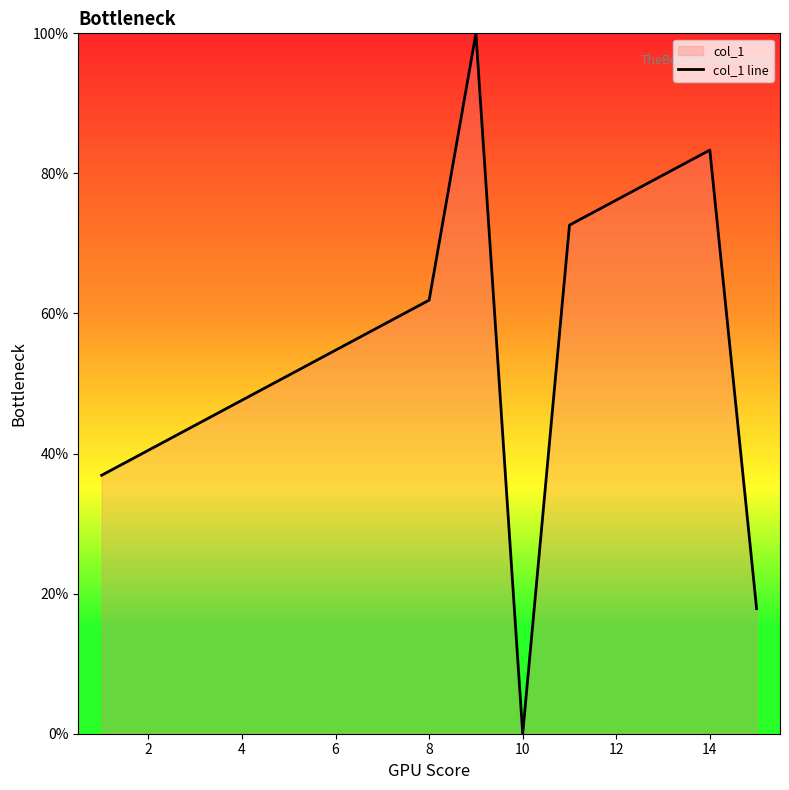

How many lines are shown in the chart?

1